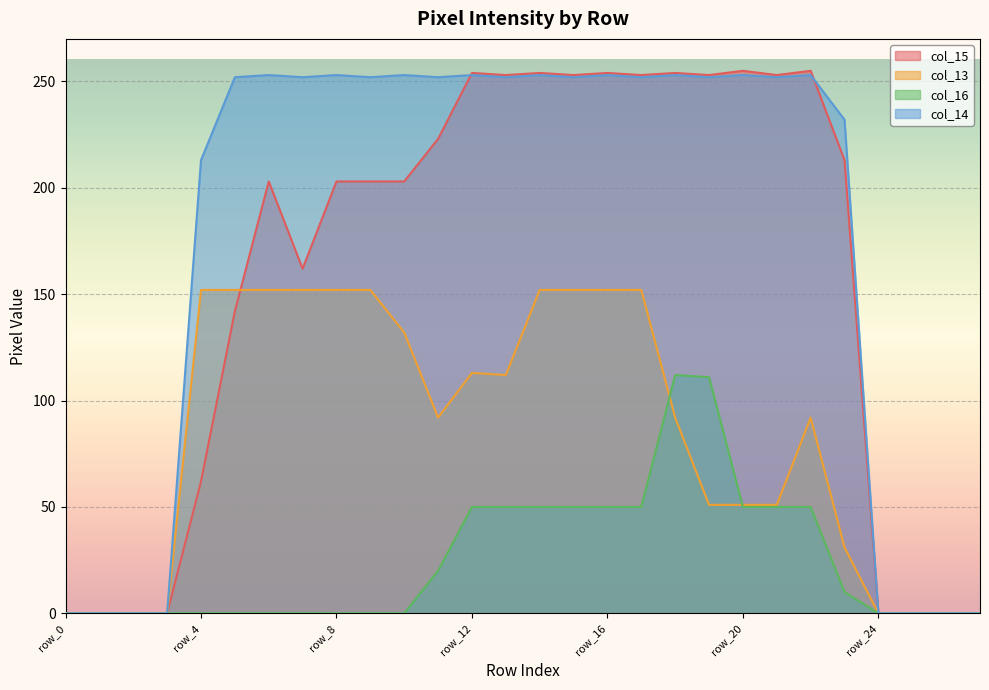

How many times do col_15 and col_13 cross each other?

1